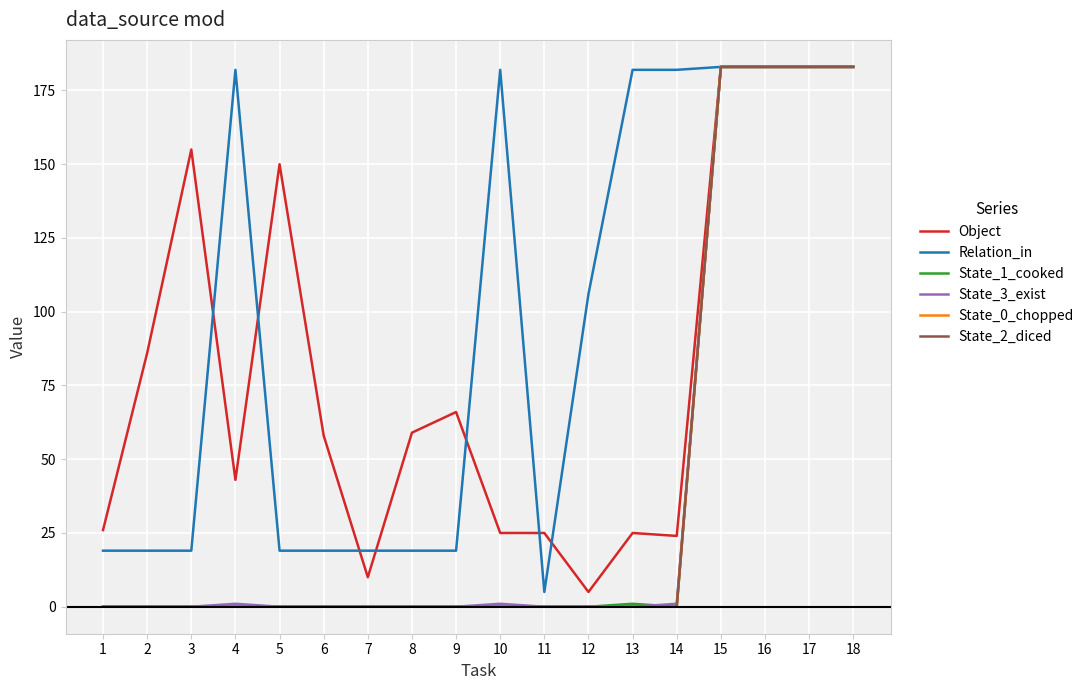

True or false: State_1_cooked has more than 2 interior local peaks.

False